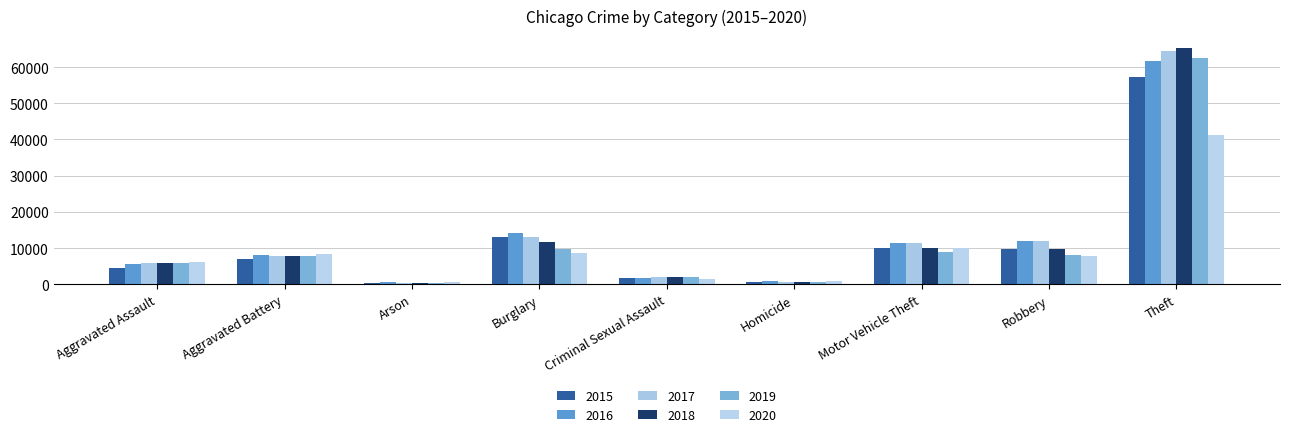

Reading left to right, list all the values displayed in this chart.

2015: 4480	7019	448	13184	1691	496	10068	9638	57350
2016: 5712	8086	515	14289	1846	786	11286	11960	61623
2017: 5793	7845	444	13001	1967	672	11380	11880	64386
2018: 6001	7735	373	11747	2024	588	9985	9681	65288
2019: 5841	7858	376	9638	1907	499	8977	7995	62494
2020: 6264	8319	588	8758	1480	787	9959	7855	41329